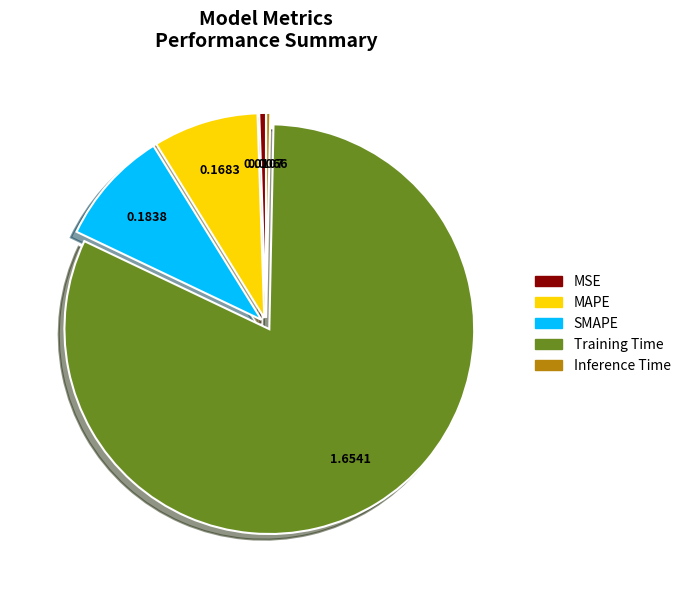

Do Inference Time and MAPE together represent more than half of the pie?

No